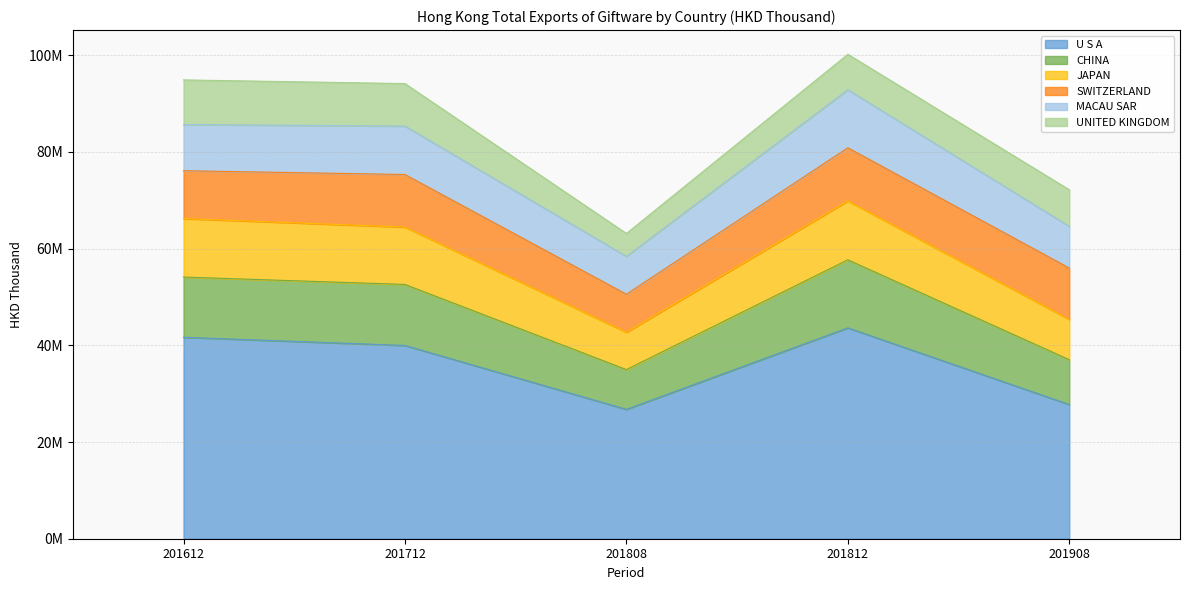

Rank the categories by CHINA value from highest to lowest.

201812, 201612, 201712, 201908, 201808